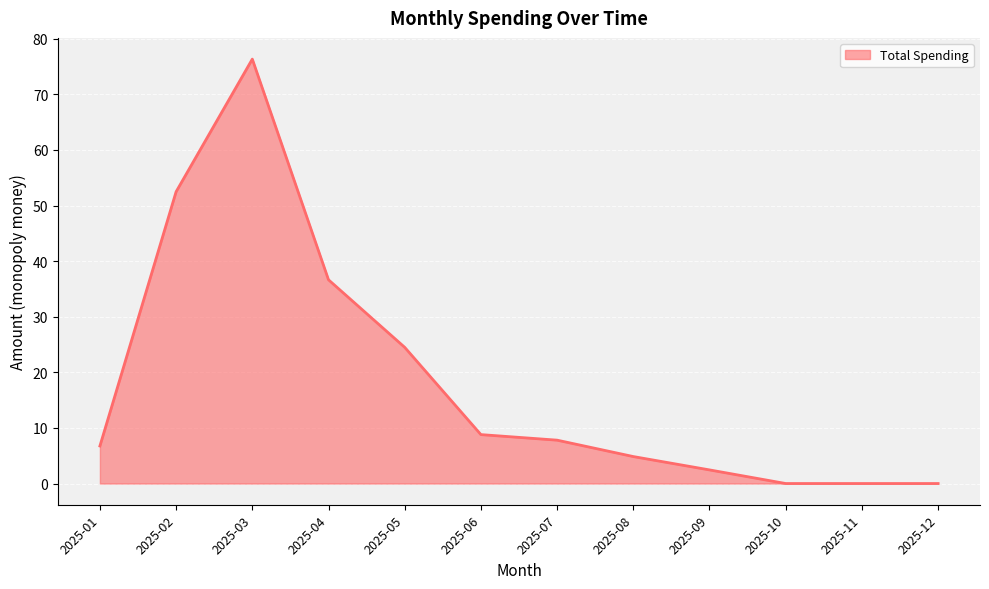

What is the difference between the maximum and minimum values?

76.3